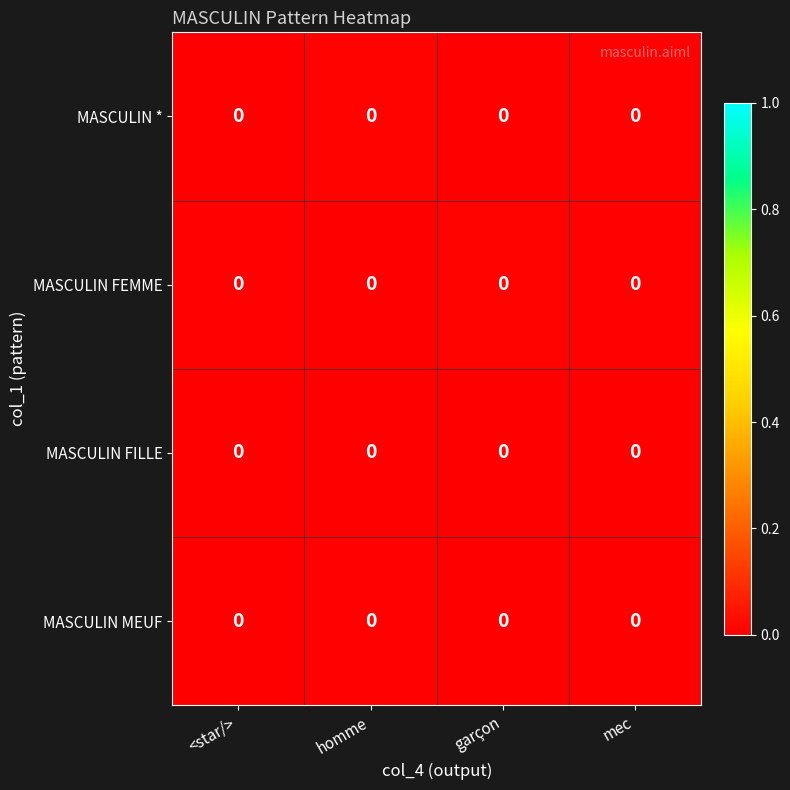

Which label corresponds to the largest value in the chart?

garçon